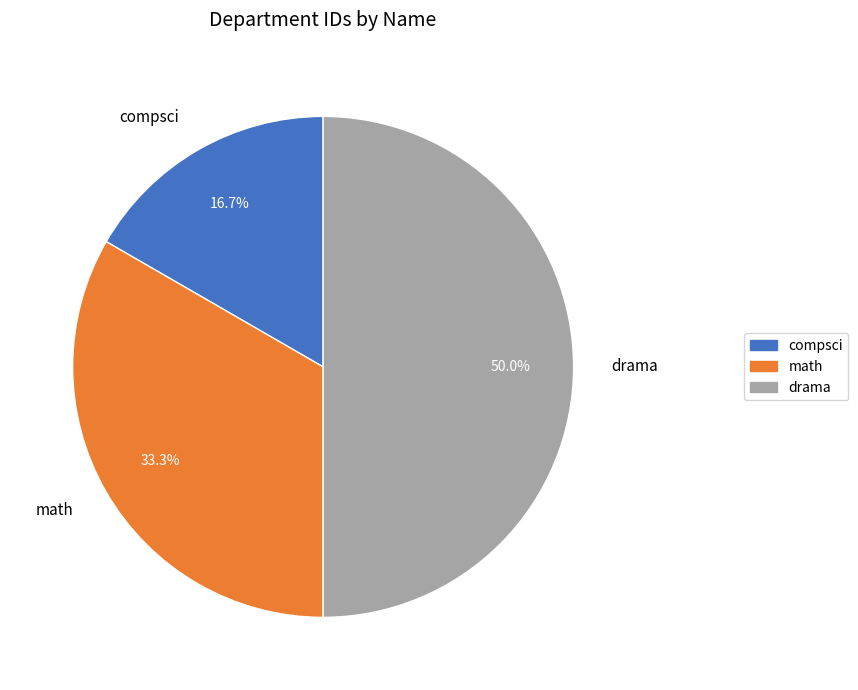

What percentage is the drama slice, to the nearest percent?

50%